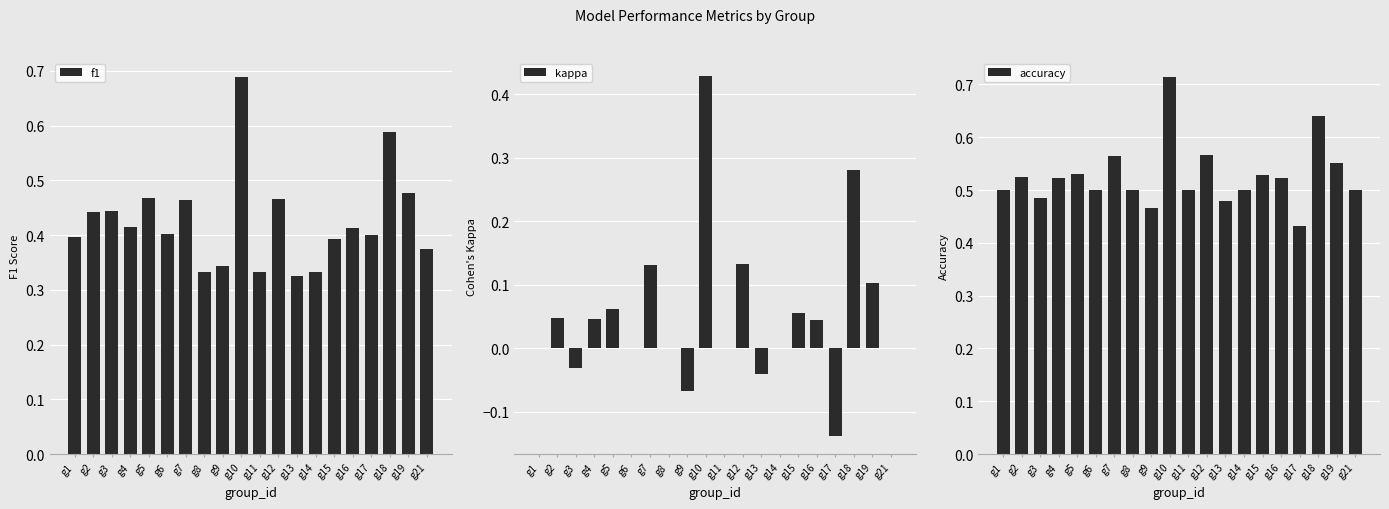

The value of kappa at g10 is 0.4. True or false?

True